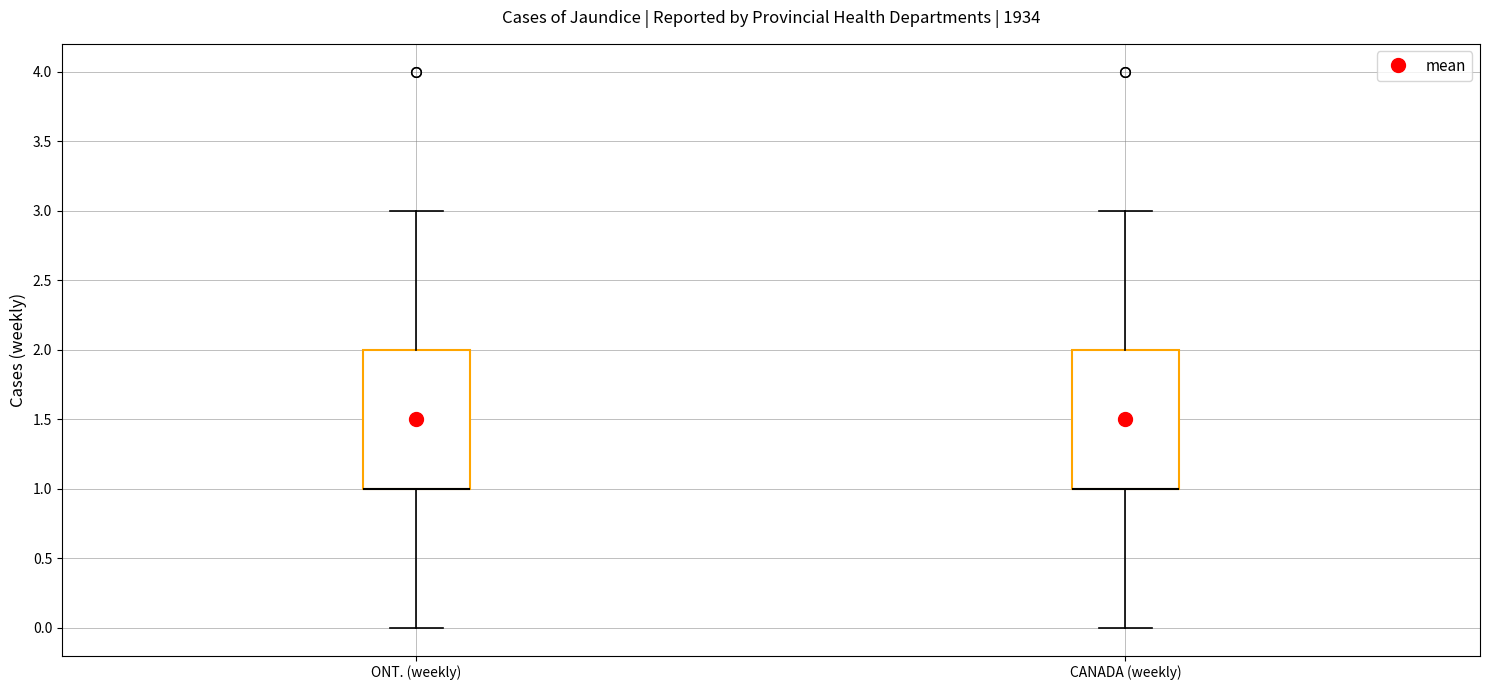

Reading left to right, transcribe this box plot: for each box, give where its median line is, the range the box spans, and where its two whiskers end, as read against the y-axis. The values are not printed on the chart, so give them approximately, as read against the axis.

ONT. (weekly): median 1 (drawn on the box's lower edge), box 1 to 2, whiskers 0 to 3
CANADA (weekly): median 1 (drawn on the box's lower edge), box 1 to 2, whiskers 0 to 3